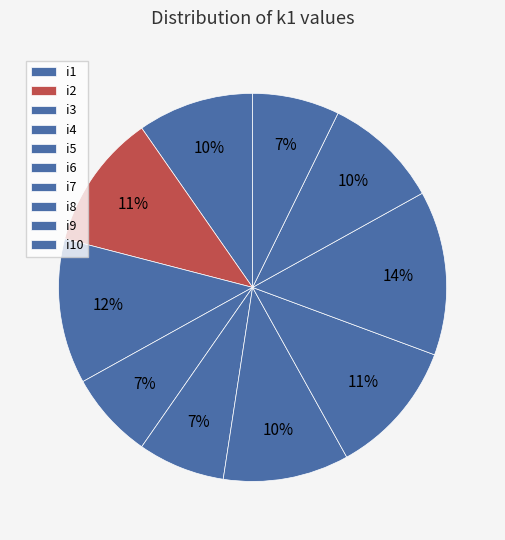

To the nearest percent, what portion does i2 represent?

11%